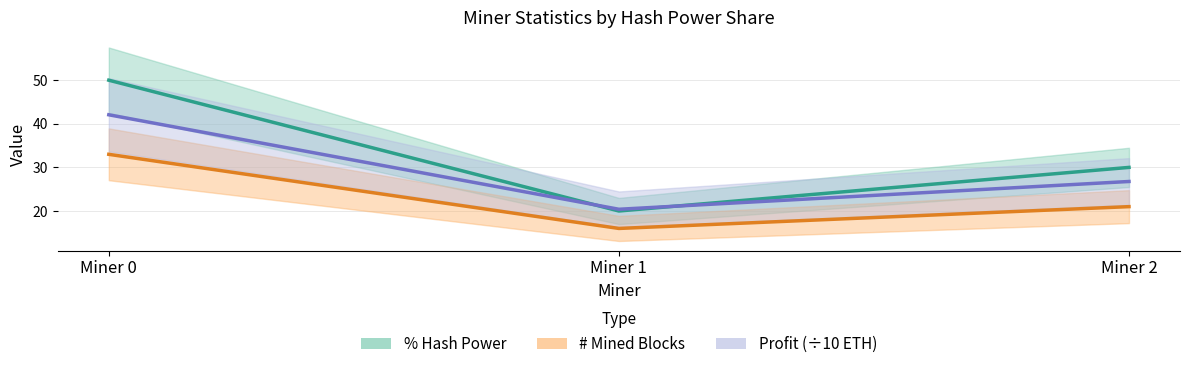

Count the % Hash Power values in the range 20 to 50.

3